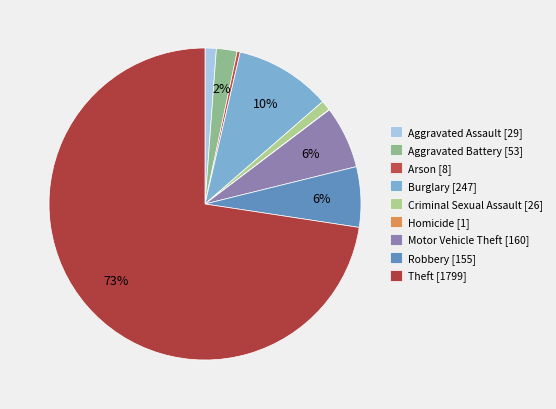

What is the smallest slice in the pie chart?

Homicide